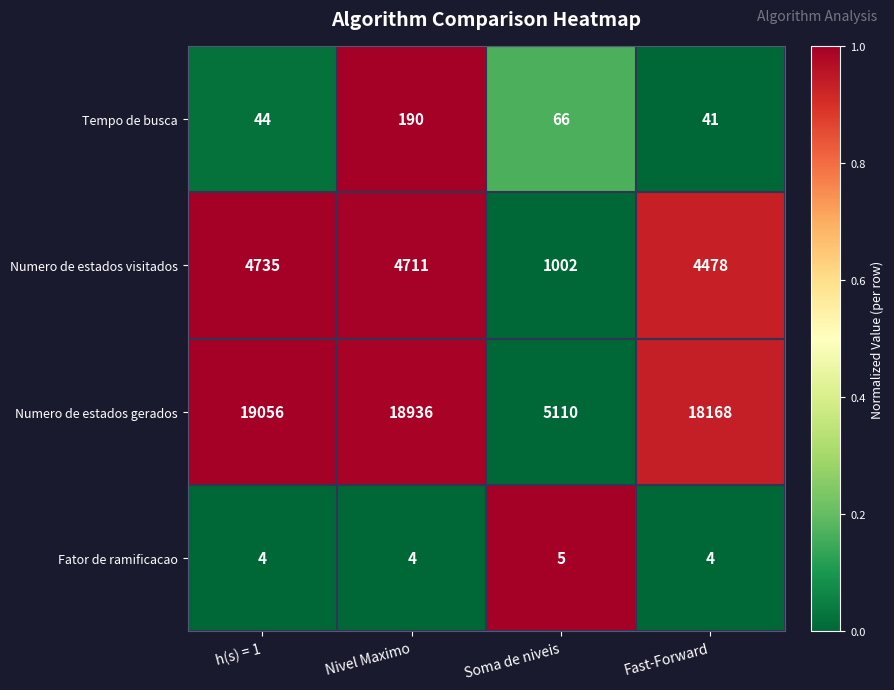

Which series has the widest spread of values?

Numero de estados gerados